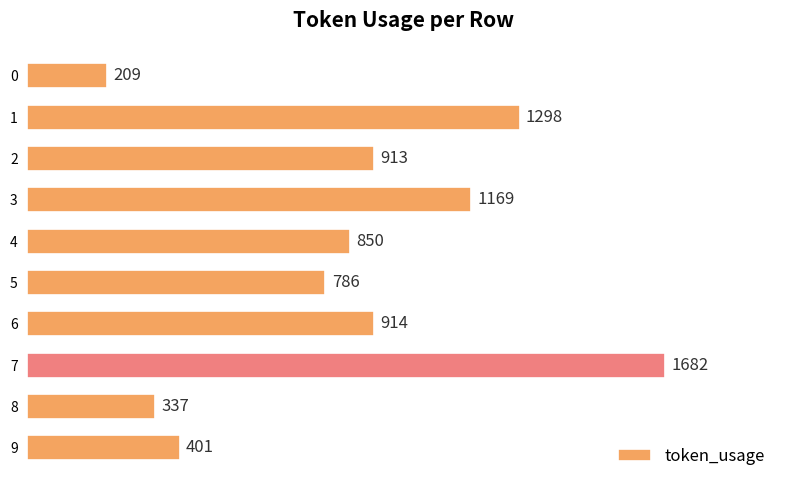

What is the value of the 2nd bar from the top?

1298